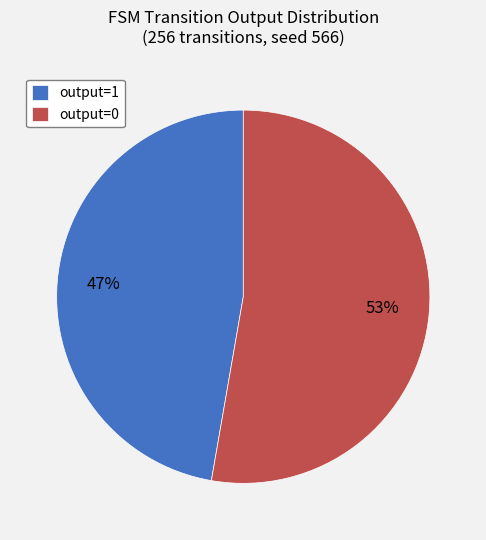

To the nearest percent, what is the average slice percentage?

50%